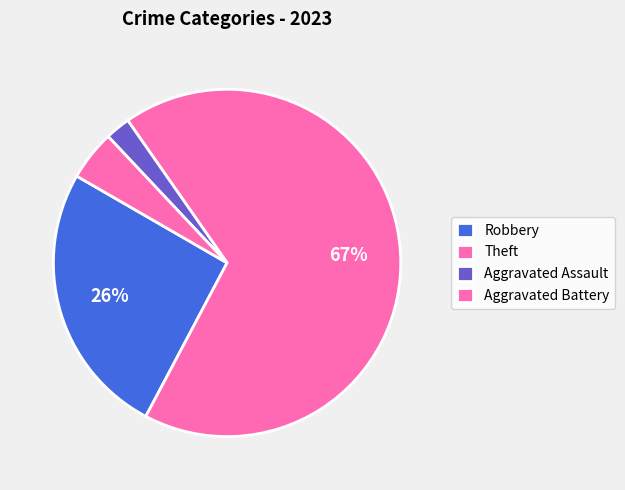

Count the number of slices in the pie.

4